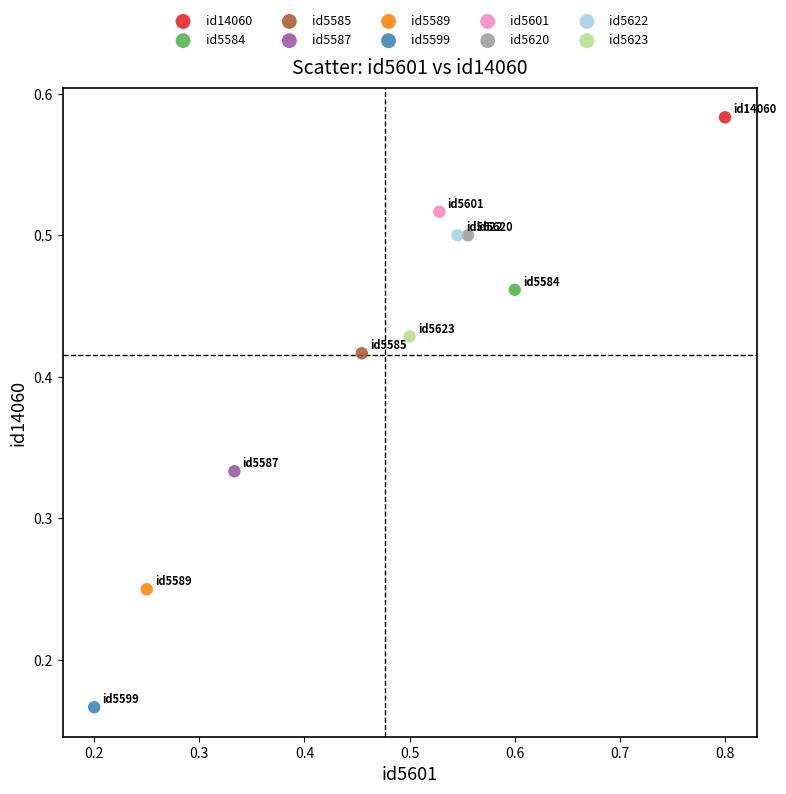

Which series reaches the minimum Y coordinate?

id5599